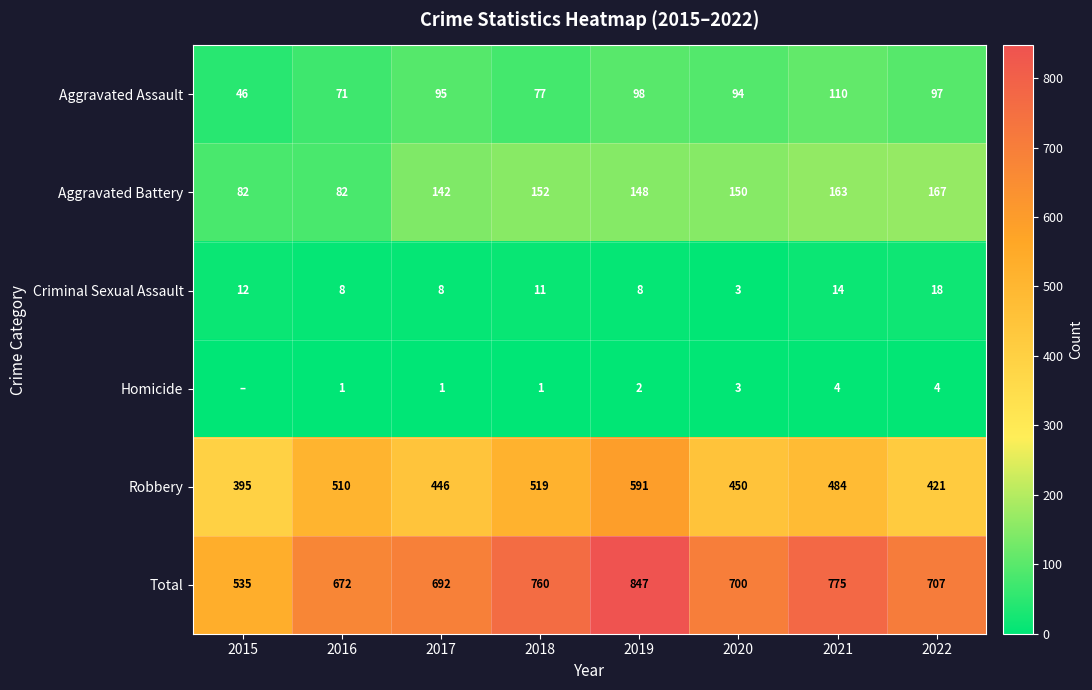

Which series changed the most between 2016 and 2022?

Robbery